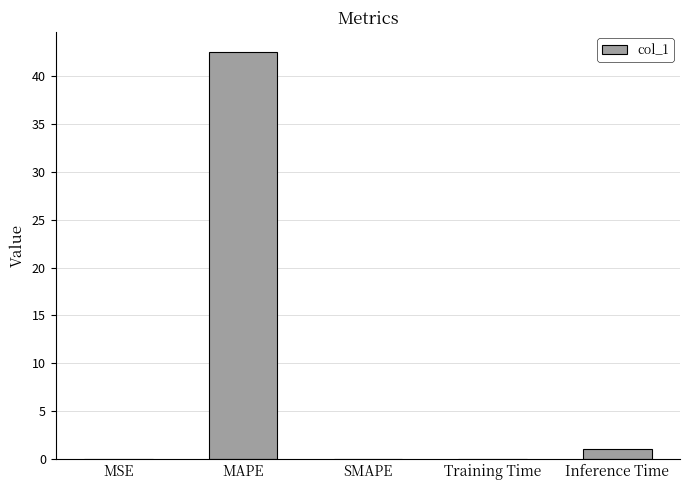

Which has a higher value, Training Time or MAPE?

MAPE